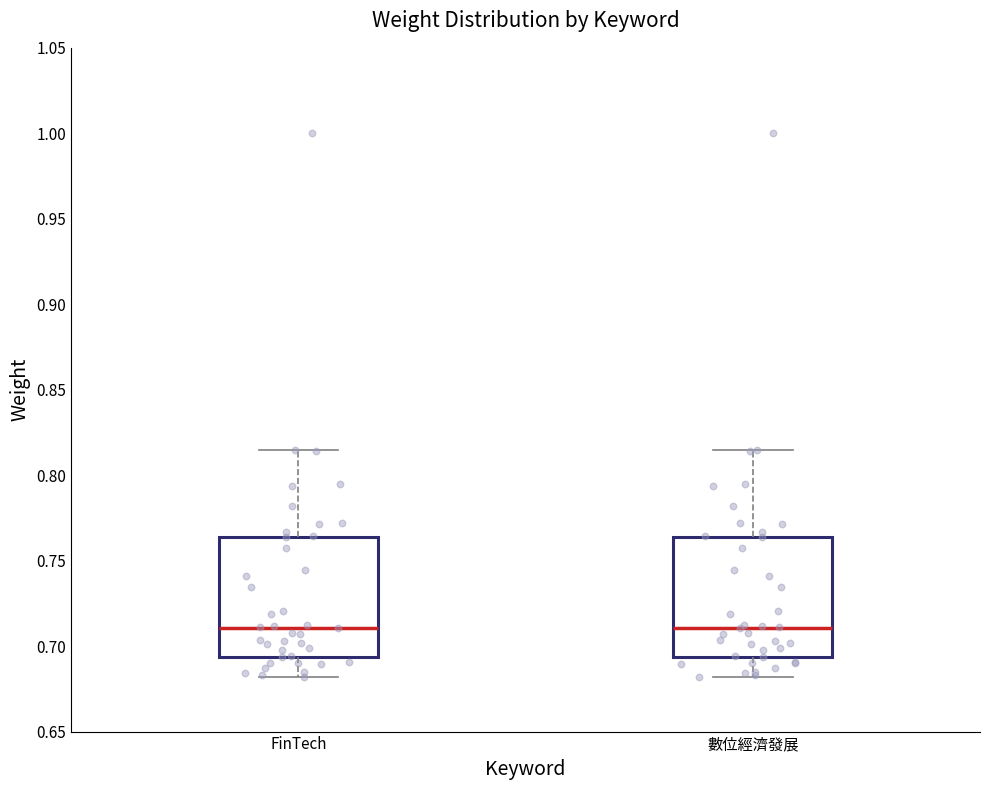

Reading left to right, read every box against the y-axis: the position of its median line, the range the box covers, and the ends of its whiskers. The values are not printed on the chart, so give them approximately, as read against the axis.

FinTech: median 0.710, box 0.695 to 0.765, whiskers 0.680 to 0.815
數位經濟發展: median 0.710, box 0.695 to 0.765, whiskers 0.680 to 0.815